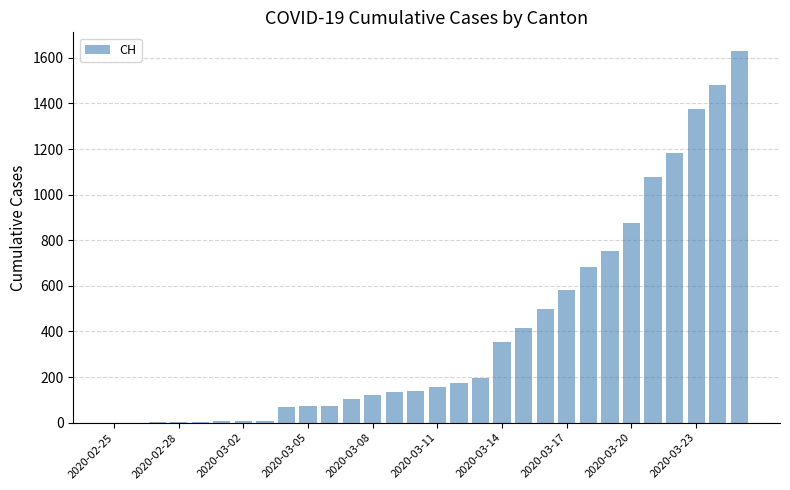

What is the sum of all values?

12186